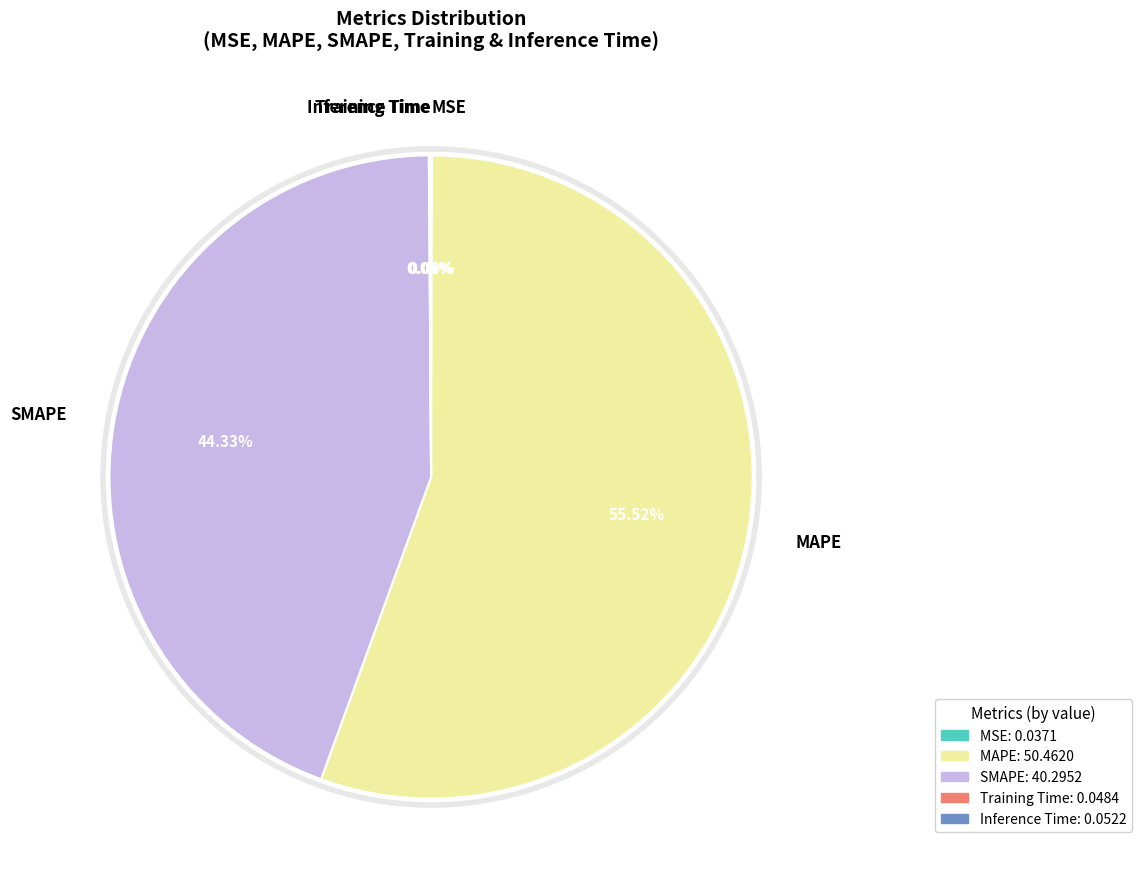

To the nearest percent, what percentage of the pie is SMAPE?

44%